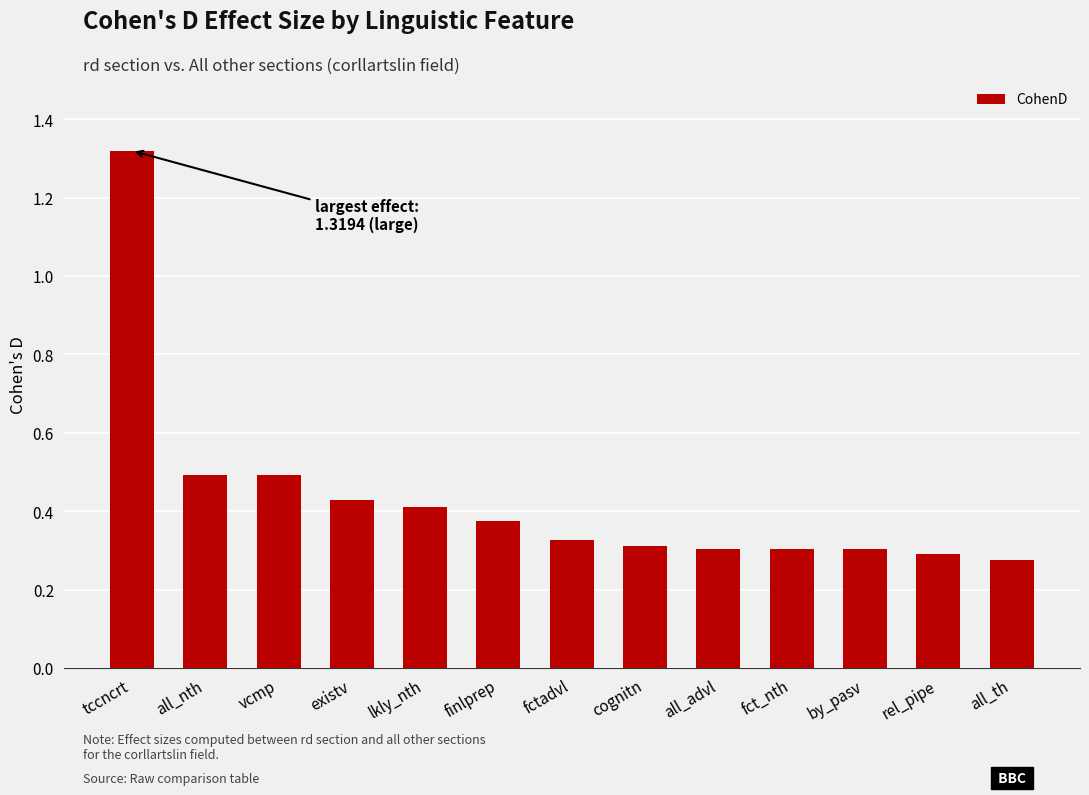

At which label is the value closest to 0?

all_th